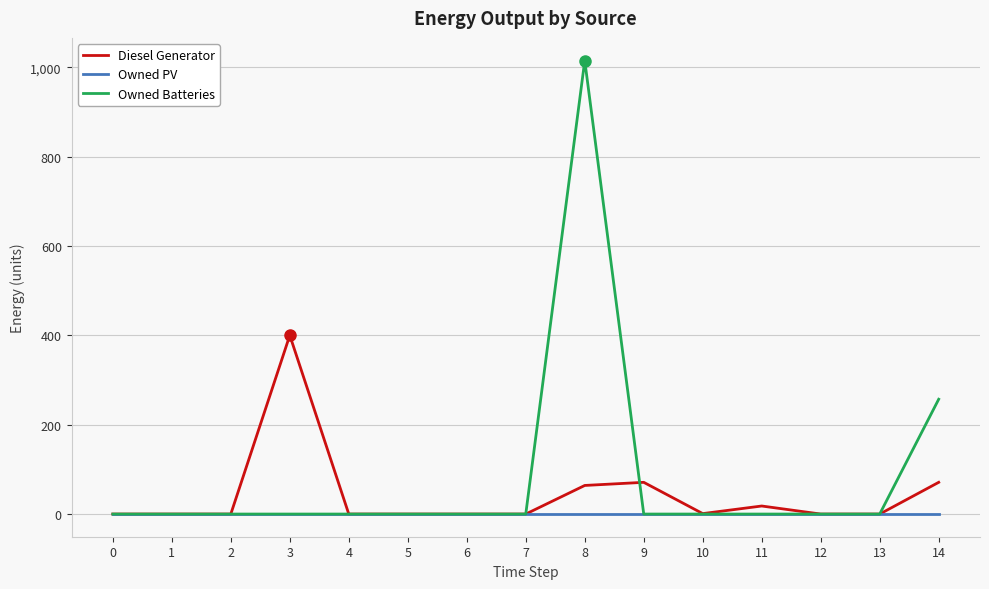

At which label is Owned Batteries closest to 507?

14